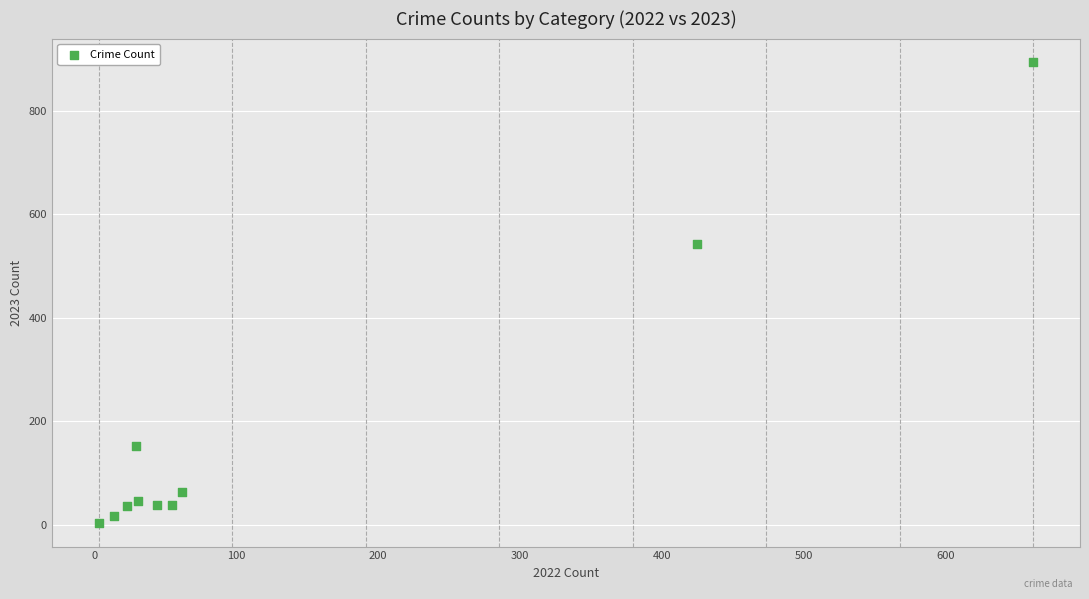

What Y value in the scatter plot is closest to 448?

542